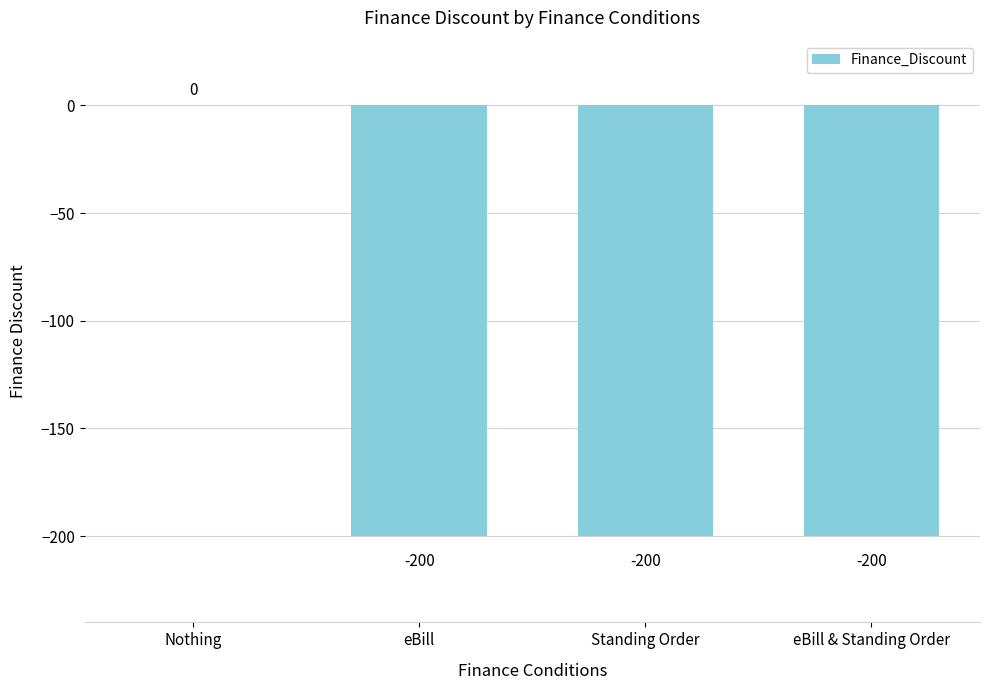

What is the sum of all values?

-600